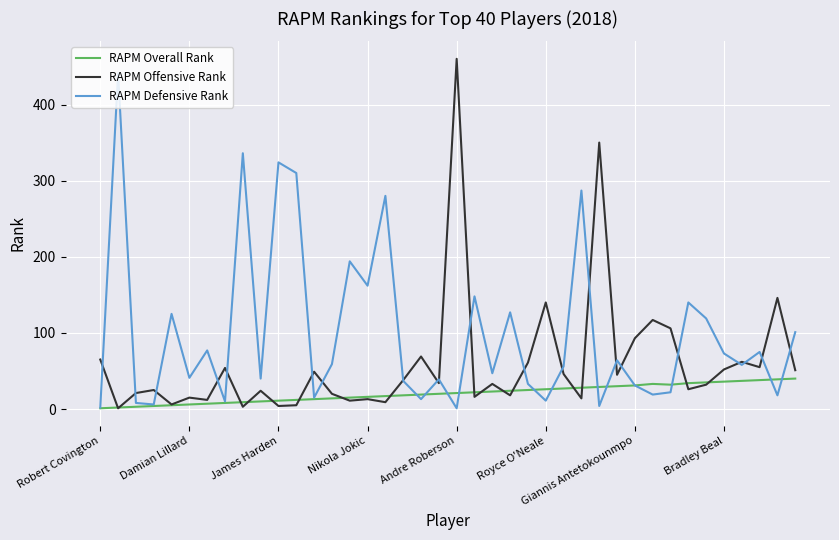

What is the difference between the maximum and minimum values in the RAPM Defensive Rank series?

440